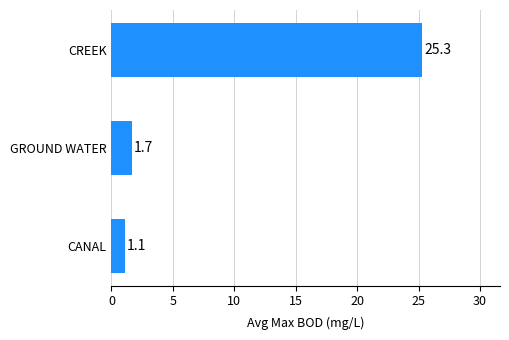

Reading bottom to top, extract all data points from this chart.

1.1	1.7	25.3